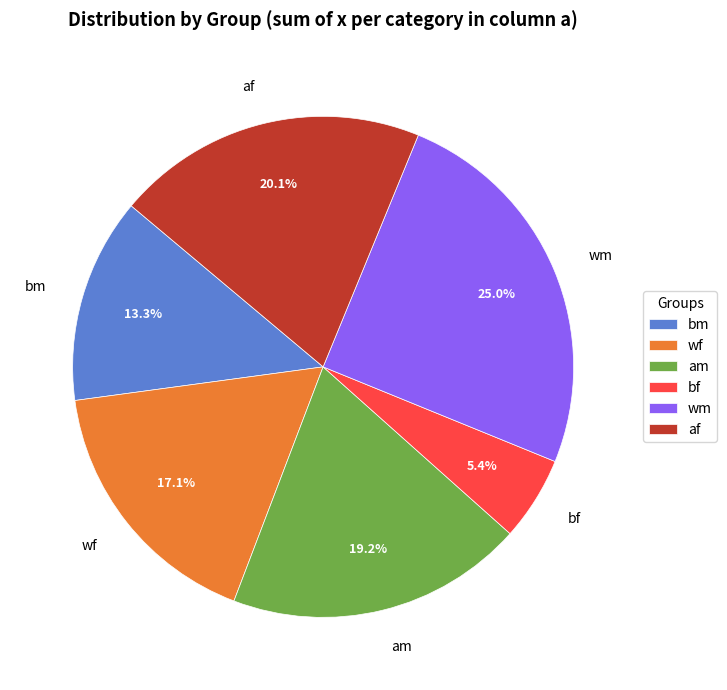

Which has a higher value, wf or am?

am